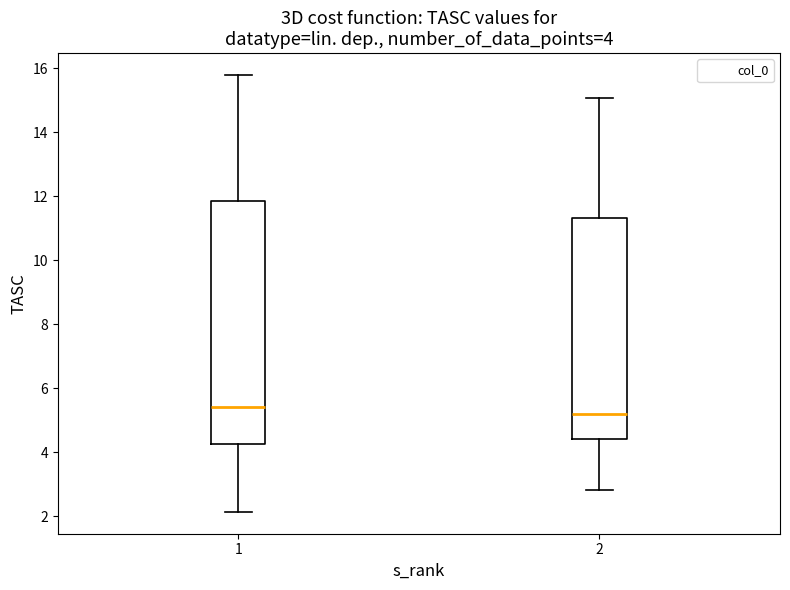

Which box's median line is the highest?

1